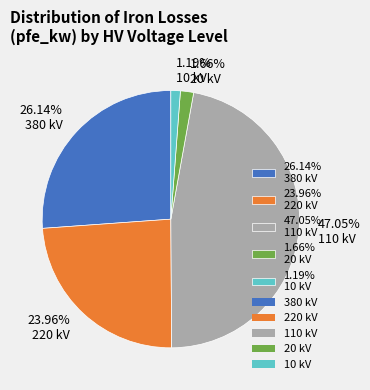

Count the number of slices in the pie.

5